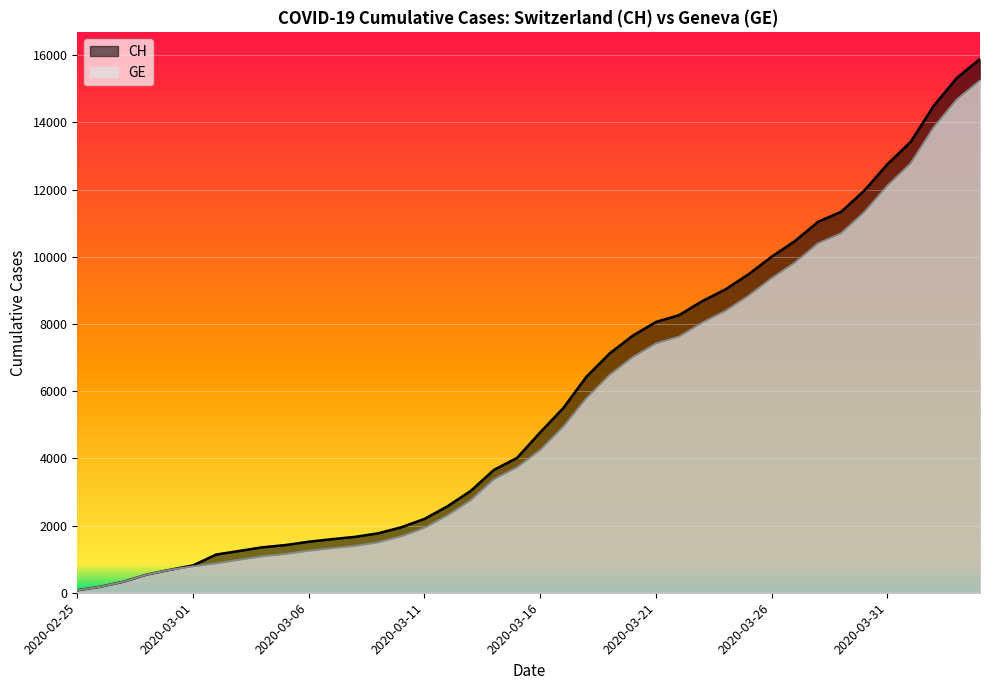

Where is CH nearest to the value 7980?

2020-03-21